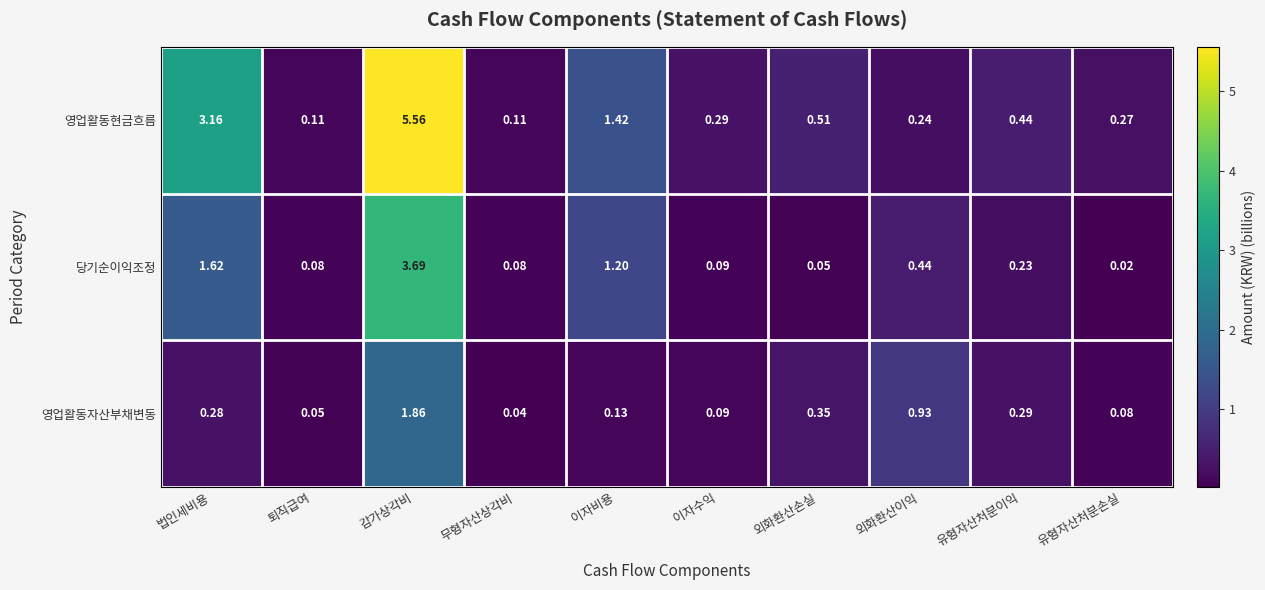

List the series in order of their peak value, highest first.

영업활동현금흐름, 당기순이익조정, 영업활동자산부채변동